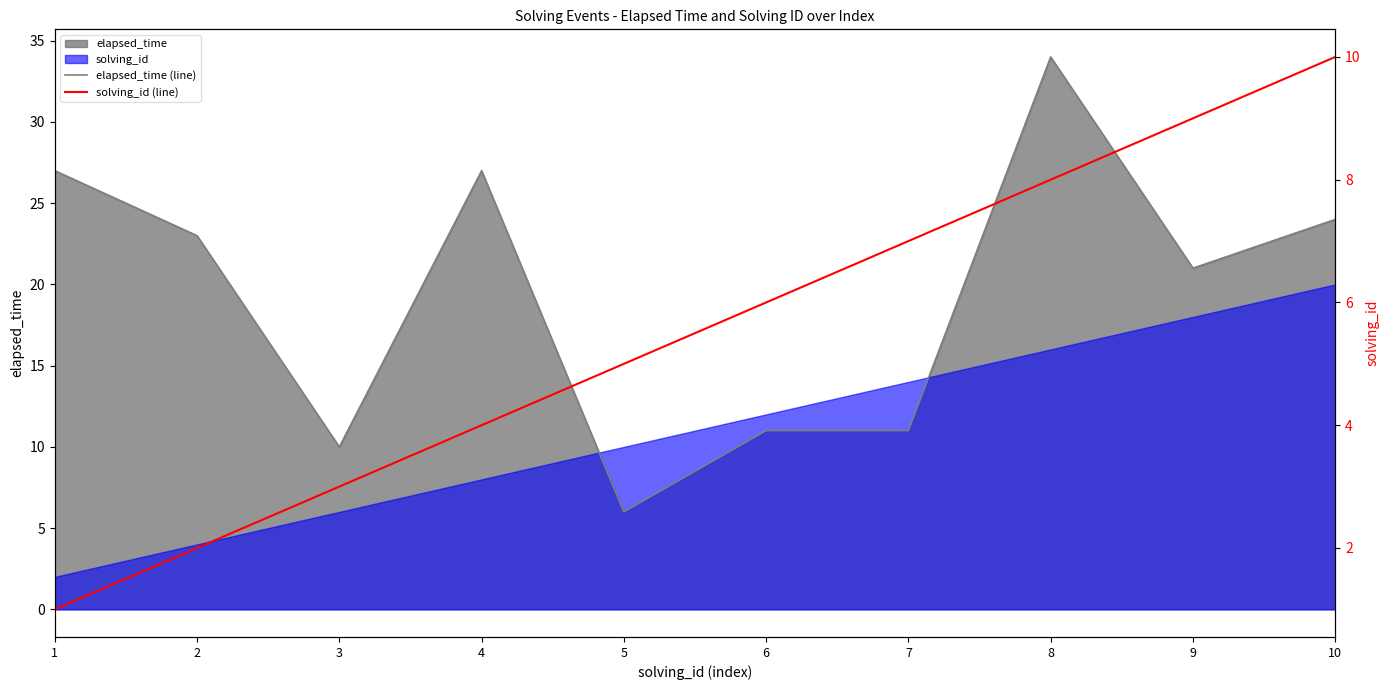

Does the chart display data point markers on the line(s)?

No